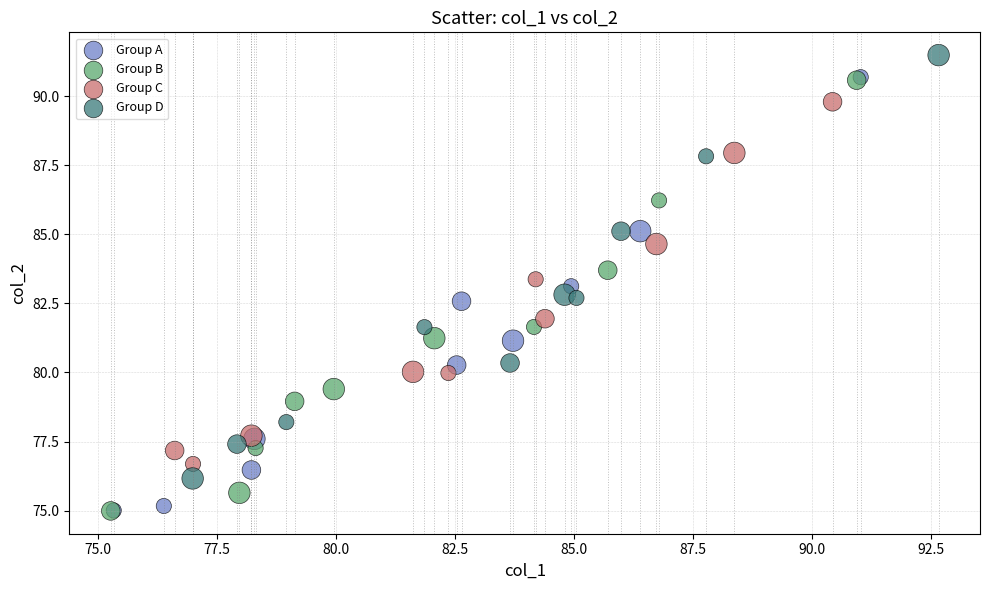

Which series contains the highest Y value?

Group D